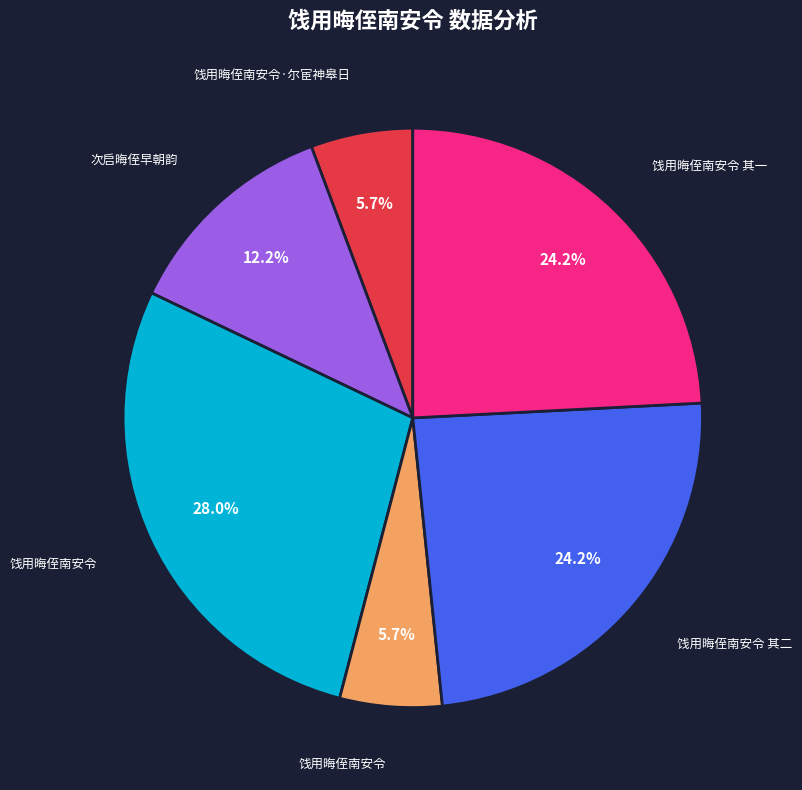

Does any single category account for the majority?

No